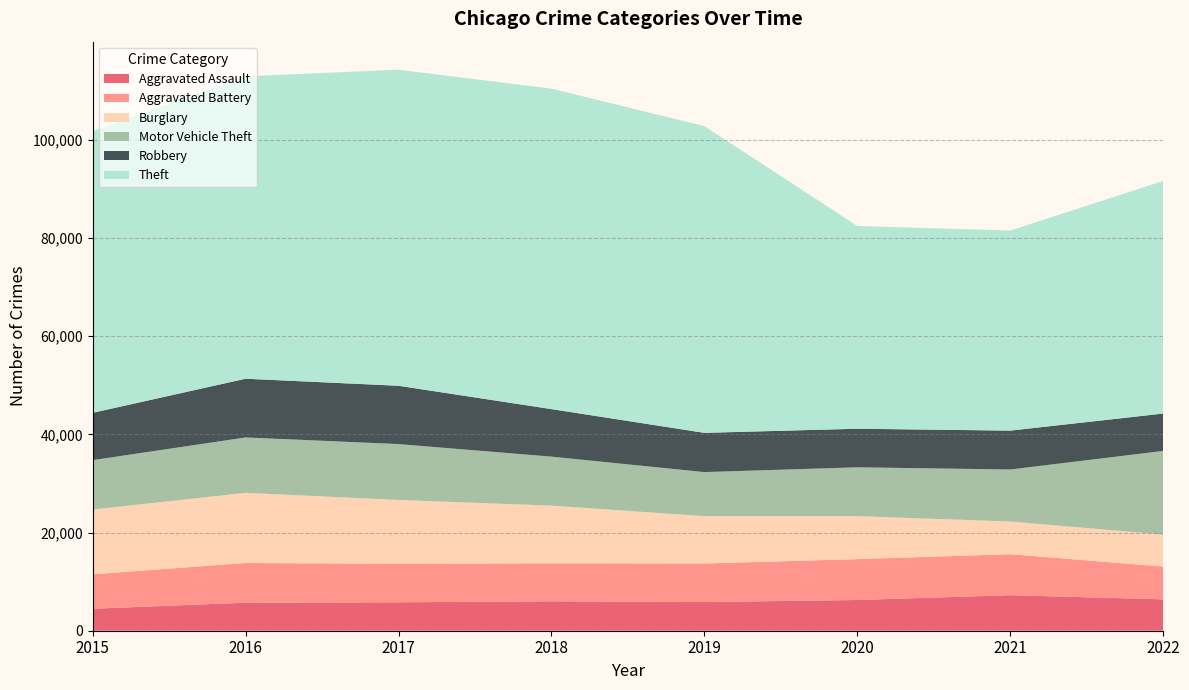

Reading right to left, what are all the values shown in this chart?

Aggravated Assault: 6392	7242	6263	5840	6001	5793	5712	4480
Aggravated Battery: 6683	8347	8319	7857	7735	7845	8085	7018
Burglary: 6508	6658	8755	9639	11746	13001	14289	13184
Motor Vehicle Theft: 17043	10595	9953	8977	9983	11380	11286	10068
Robbery: 7612	7919	7856	7994	9679	11880	11960	9638
Theft: 47374	40762	41304	62480	65282	64380	61618	57350